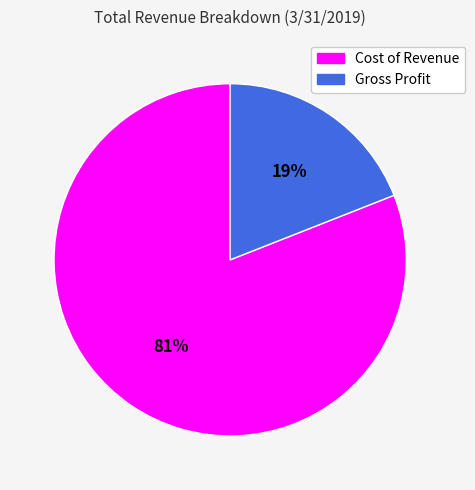

Rank the categories by value from highest to lowest.

Cost of Revenue, Gross Profit